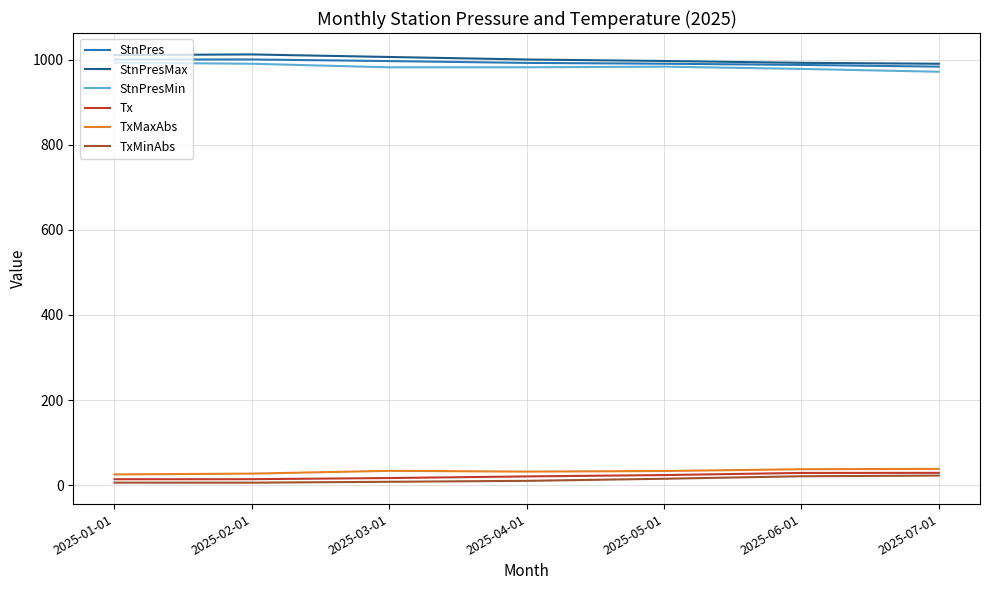

Where does the StnPres series first go above 992?

2025-01-01